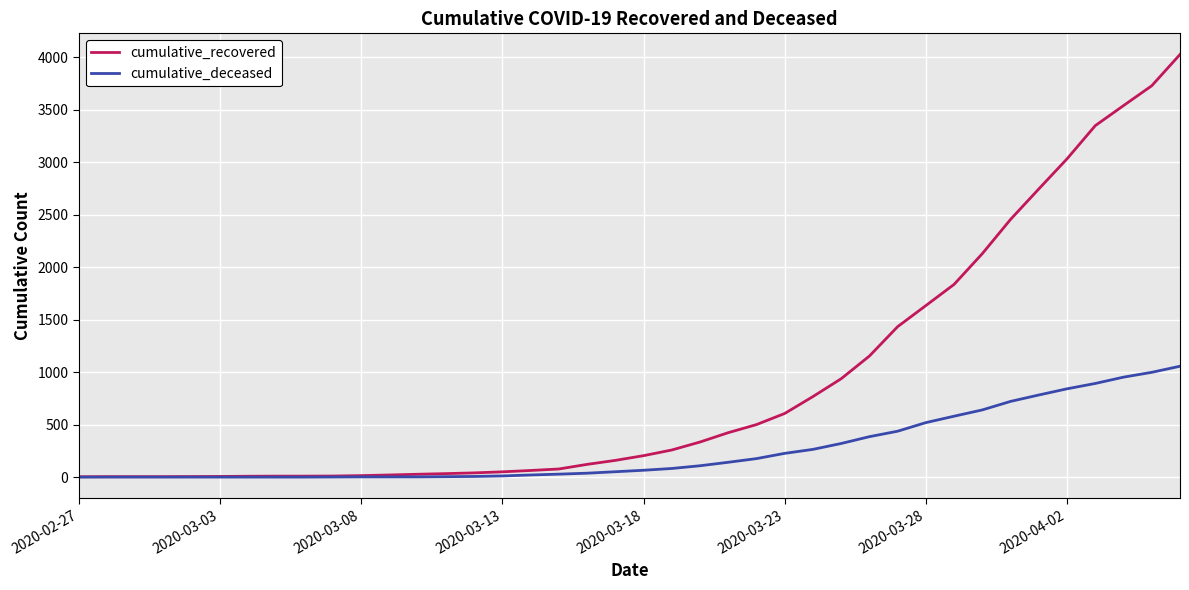

Which series has the largest range (max minus min)?

cumulative_recovered